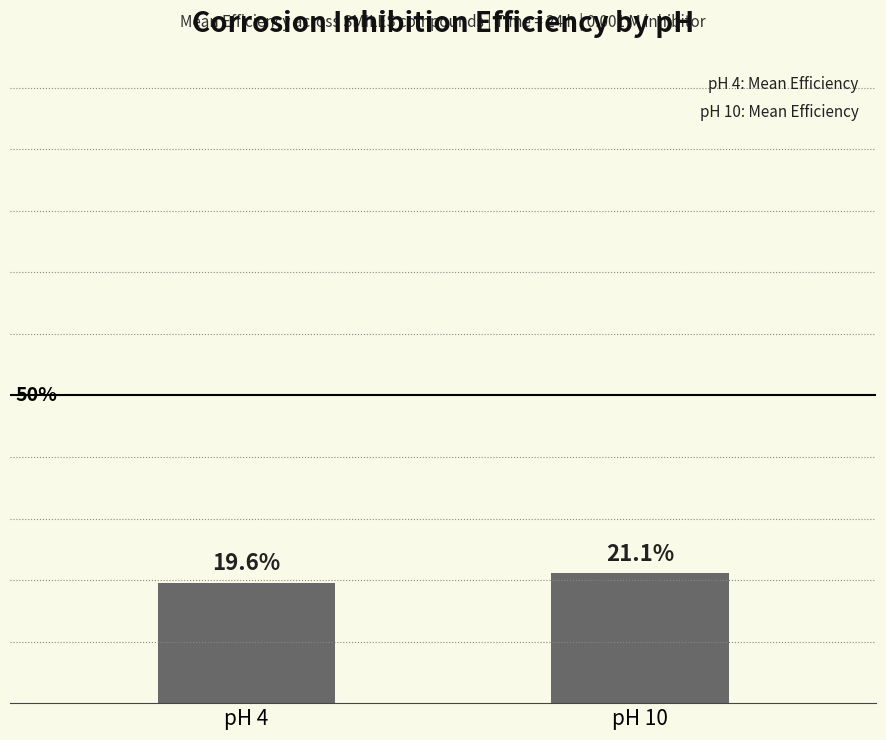

Rank the categories by value from lowest to highest.

pH 4, pH 10